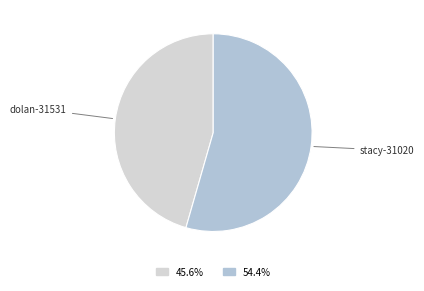

Is it true that dolan-31531 is 60% of the pie?

False